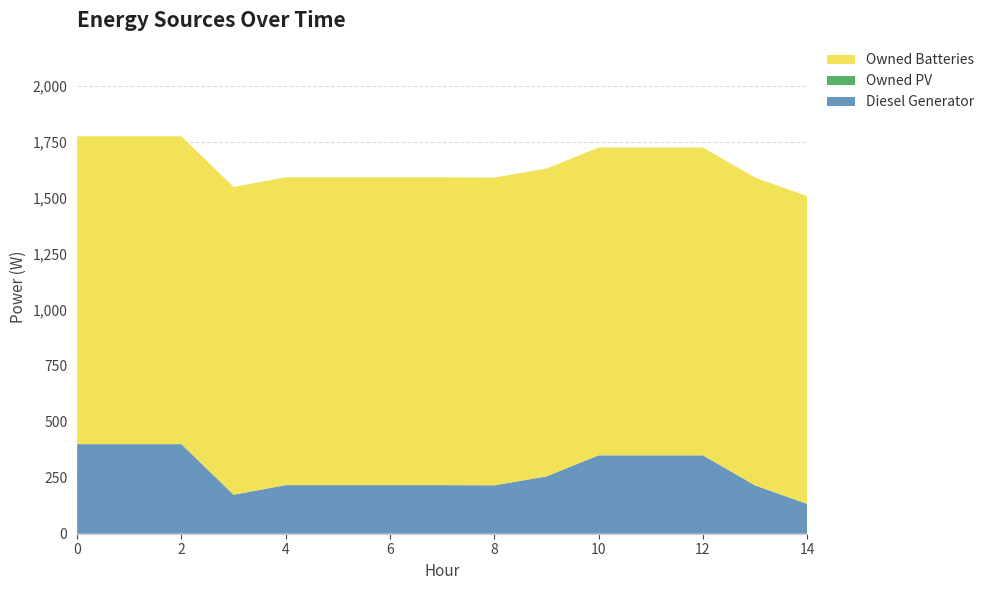

Reading left to right, list all the values displayed in this chart.

Diesel Generator: 400	400	400	174	217	217	217	217	216	256	350	350	350	216	133
Owned PV: 0	0	0	0	0	0	0	0	0	0	0	0	0	0	0
Owned Batteries: 1374	1374	1374	1374	1374	1374	1374	1374	1374	1374	1374	1374	1374	1374	1374